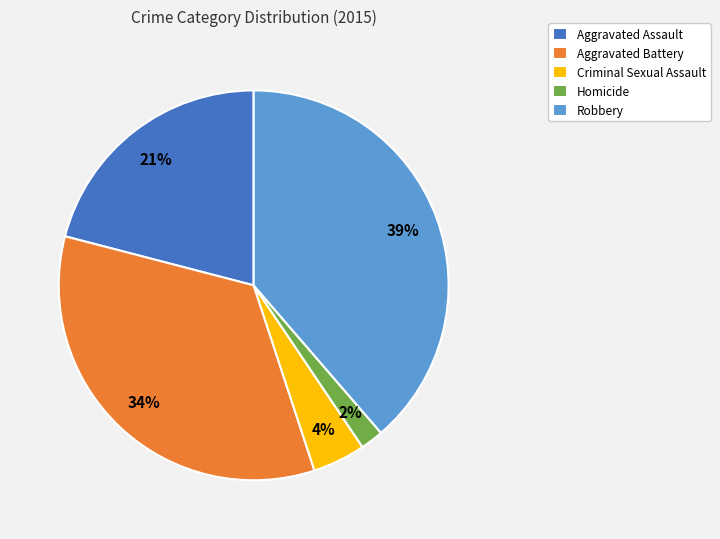

The Aggravated Battery slice represents 34% of the pie. True or false?

True